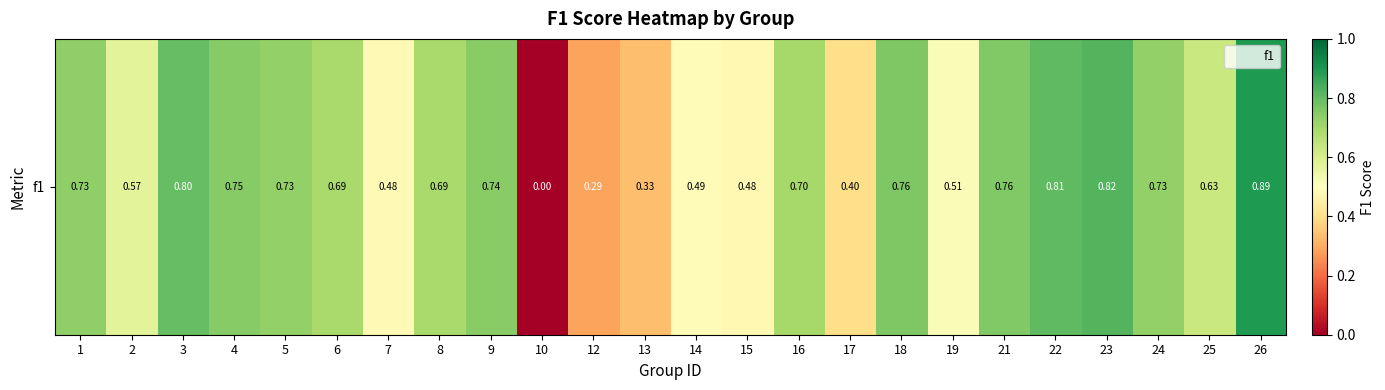

At which category does the chart reach its minimum across all series?

10